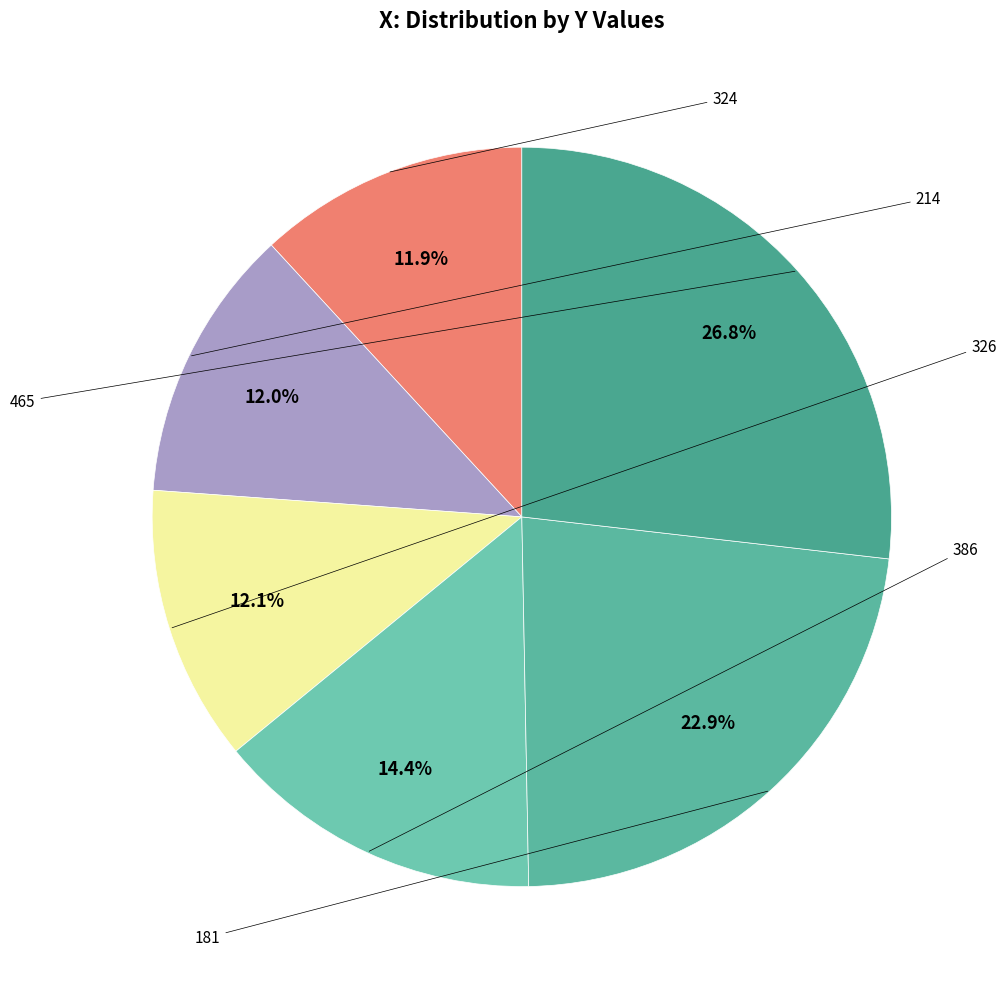

How many segments does this pie chart have?

6